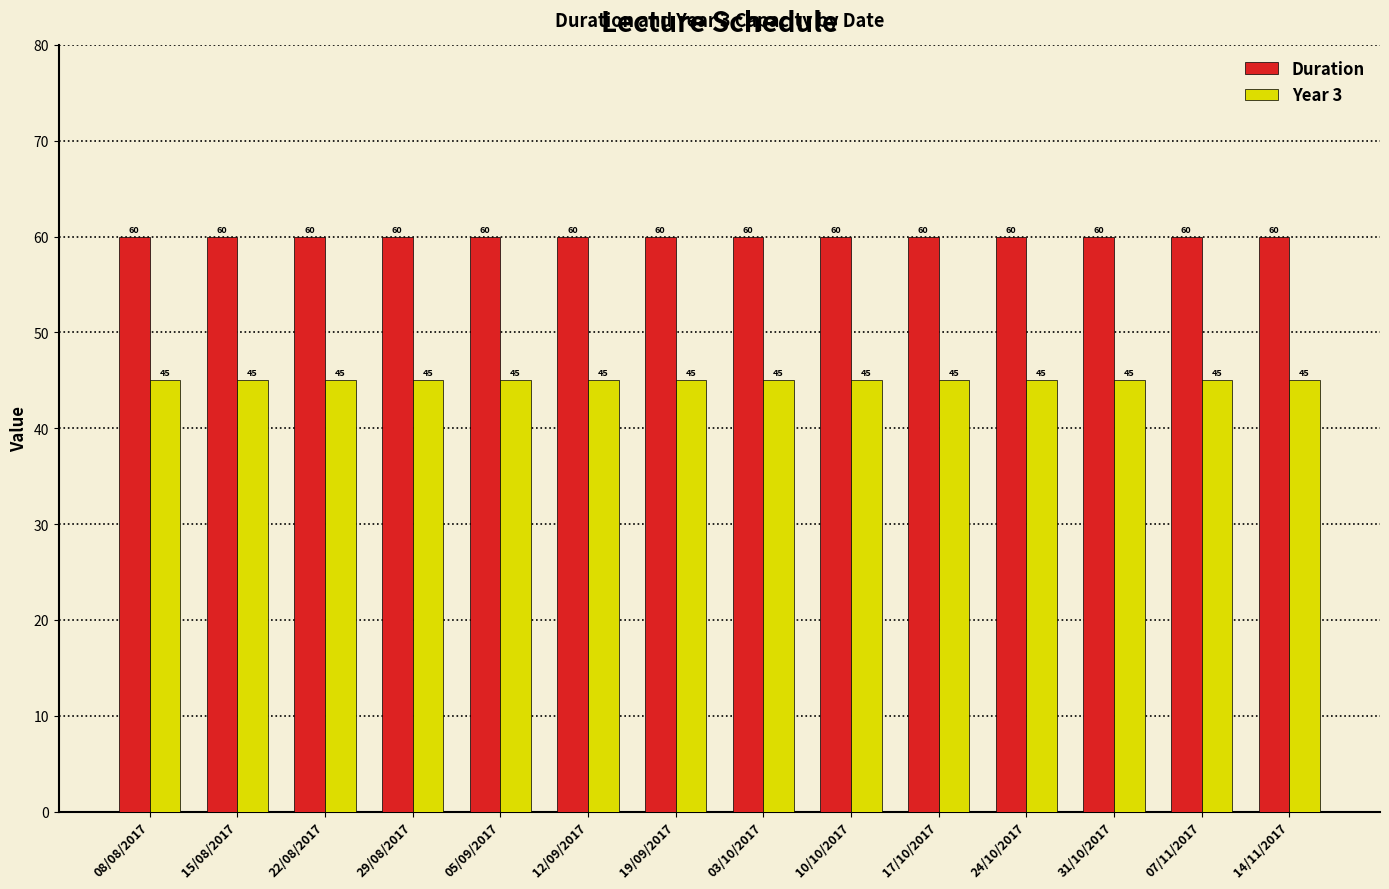

What is the approximate value of Year 3 at 22/08/2017?

45